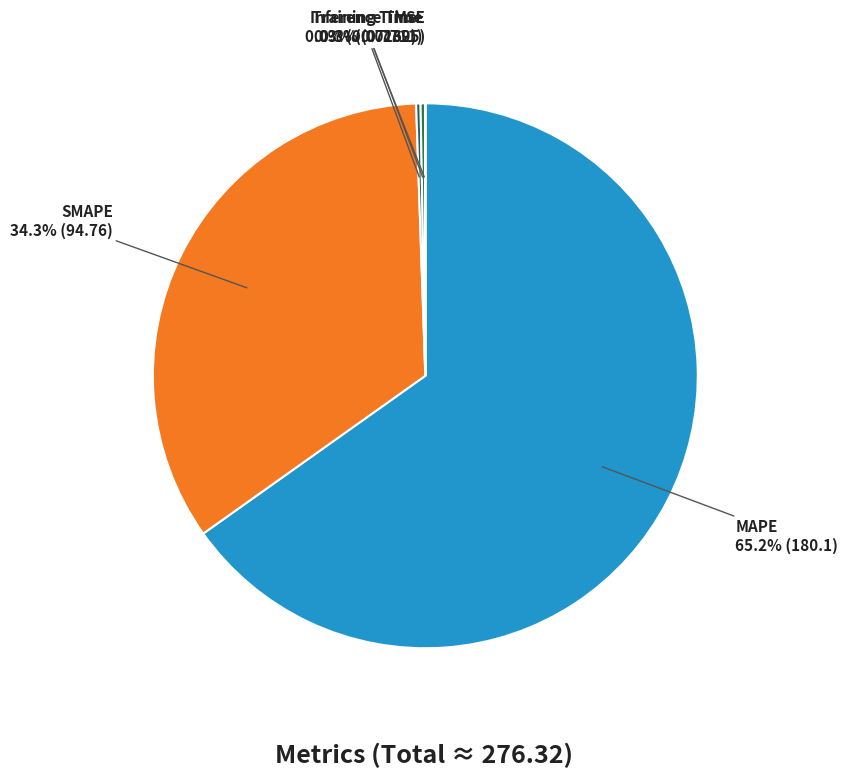

The SMAPE slice represents 20% of the pie. True or false?

False